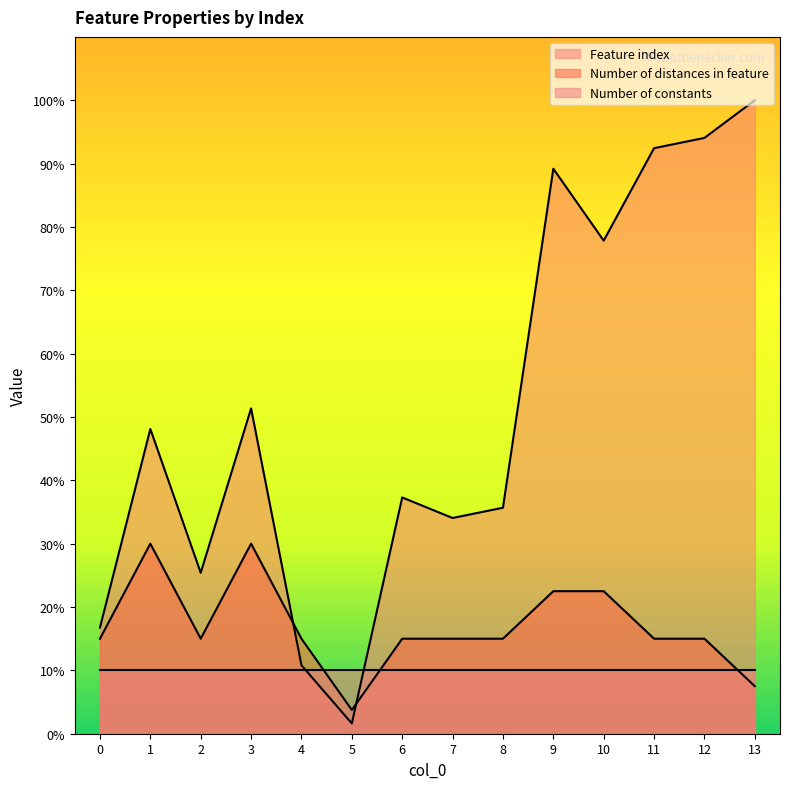

After their last crossing, which series has the higher values: Number of constants or Number of distances in feature?

Number of constants